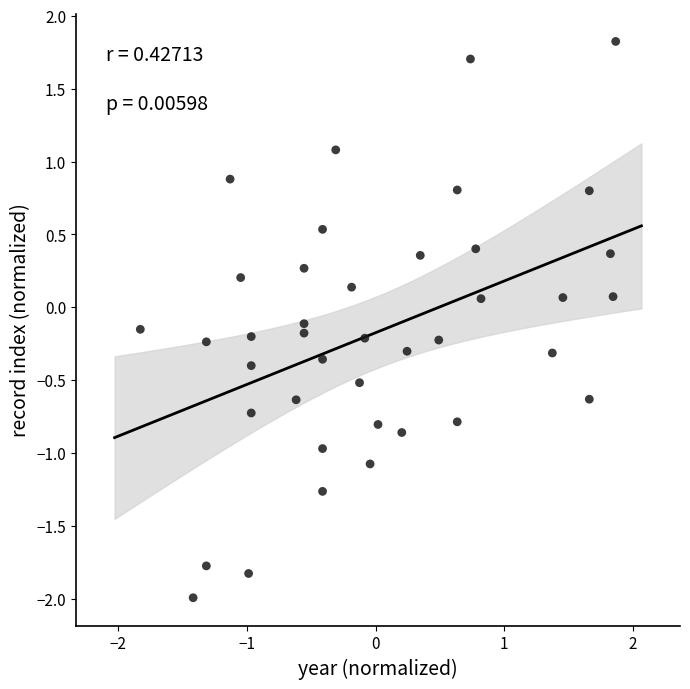

What is the range of X values (max minus min)?

3.7